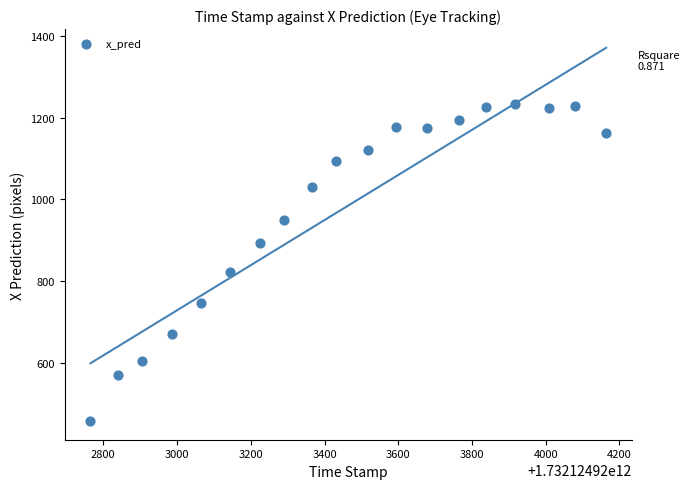

What is the range of X values (max minus min)?

1399.0